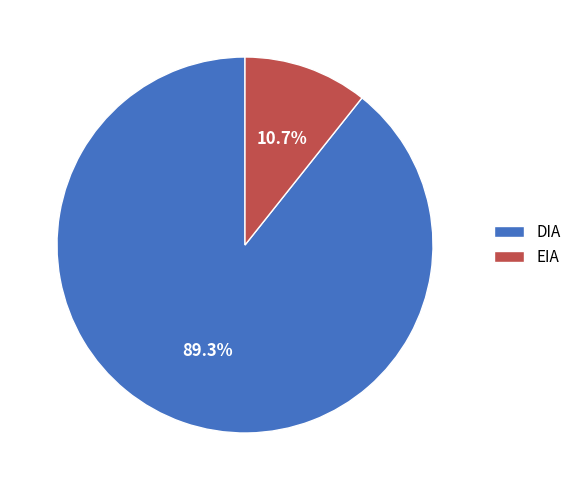

What is the majority slice?

DIA